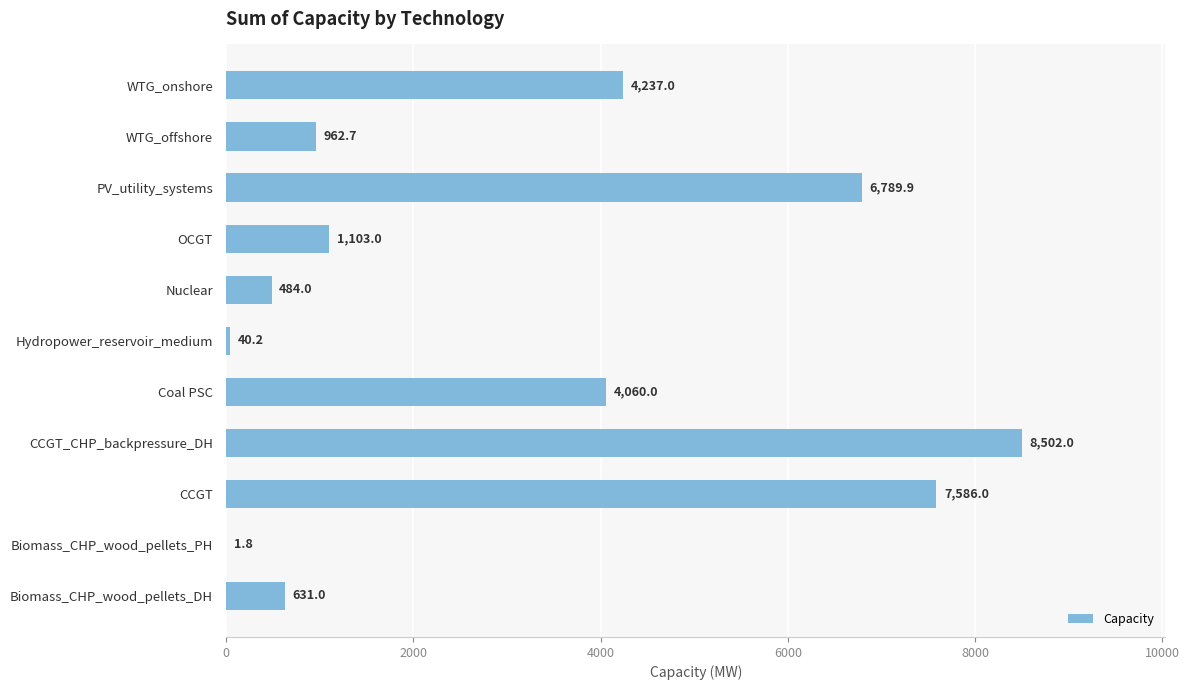

Reading bottom to top, list all the values displayed in this chart.

Biomass_CHP_wood_pellets_DH=631.0	Biomass_CHP_wood_pellets_PH=1.8	CCGT=7586.0	CCGT_CHP_backpressure_DH=8502.0	Coal PSC=4060.0	Hydropower_reservoir_medium=40.2	Nuclear=484.0	OCGT=1103.0	PV_utility_systems=6789.9	WTG_offshore=962.7	WTG_onshore=4237.0